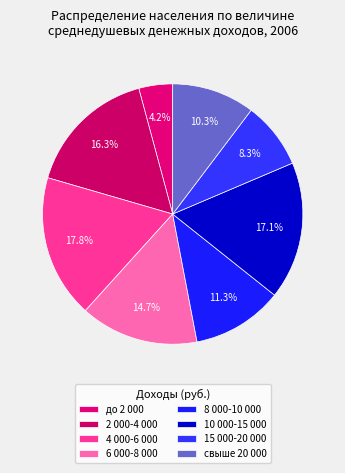

Which category has the smallest portion of the pie?

до 2 000